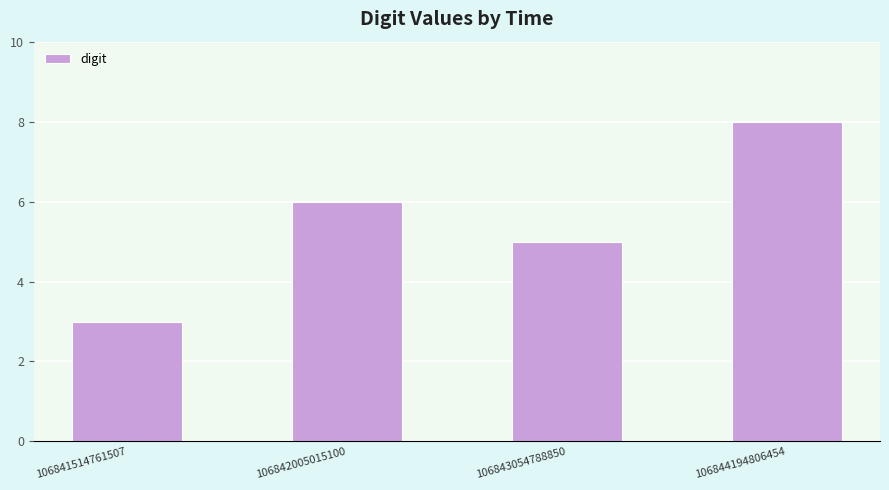

Reading left to right, what are all the values shown in this chart?

3	6	5	8